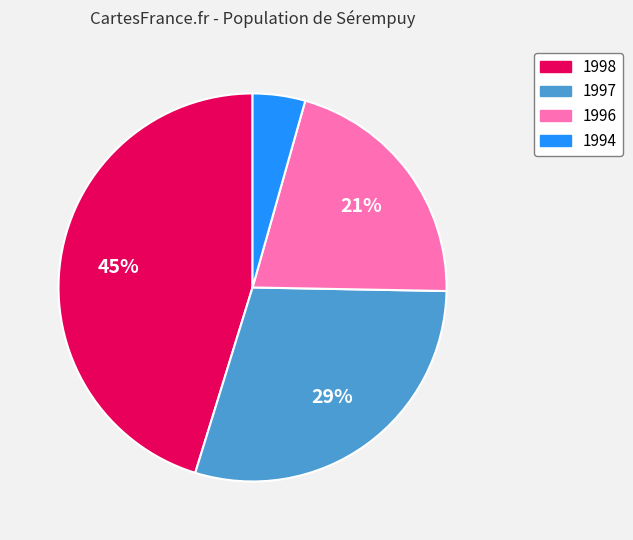

Does any single category account for the majority?

No